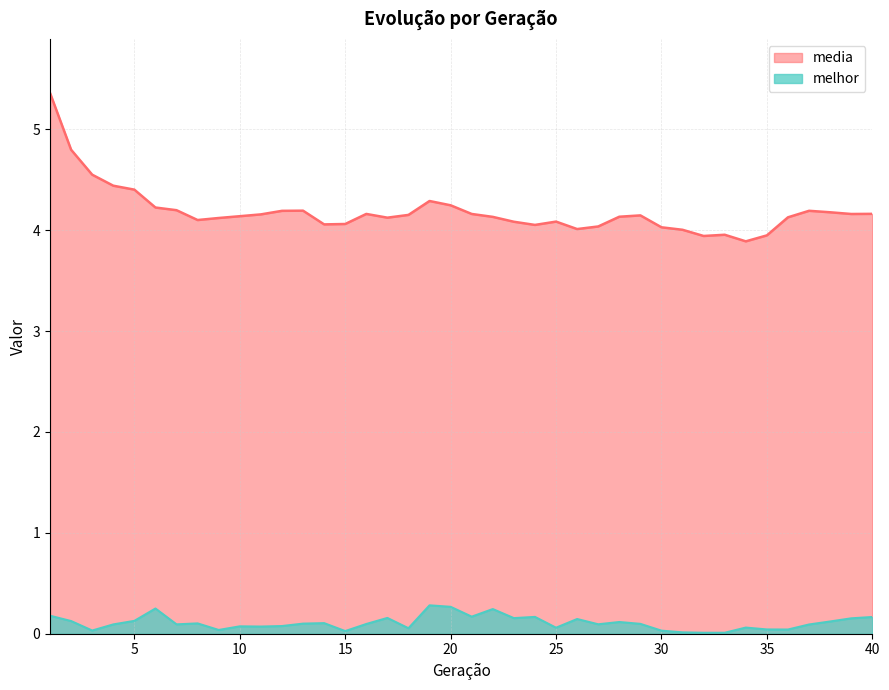

Which category has the lowest value across all series?

32